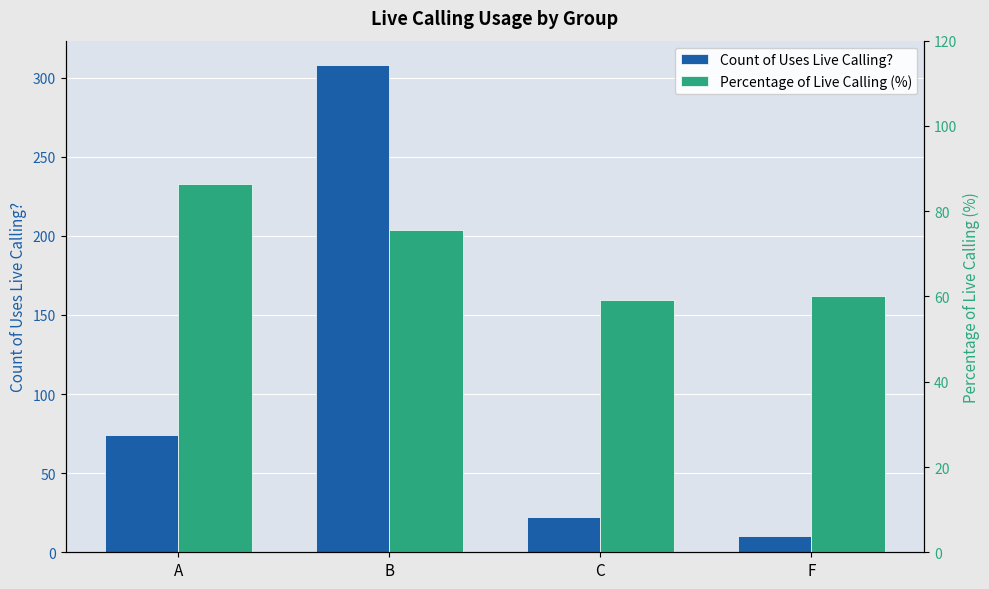

What is the sum of the Count of Uses Live Calling? values at F and A?

84.0